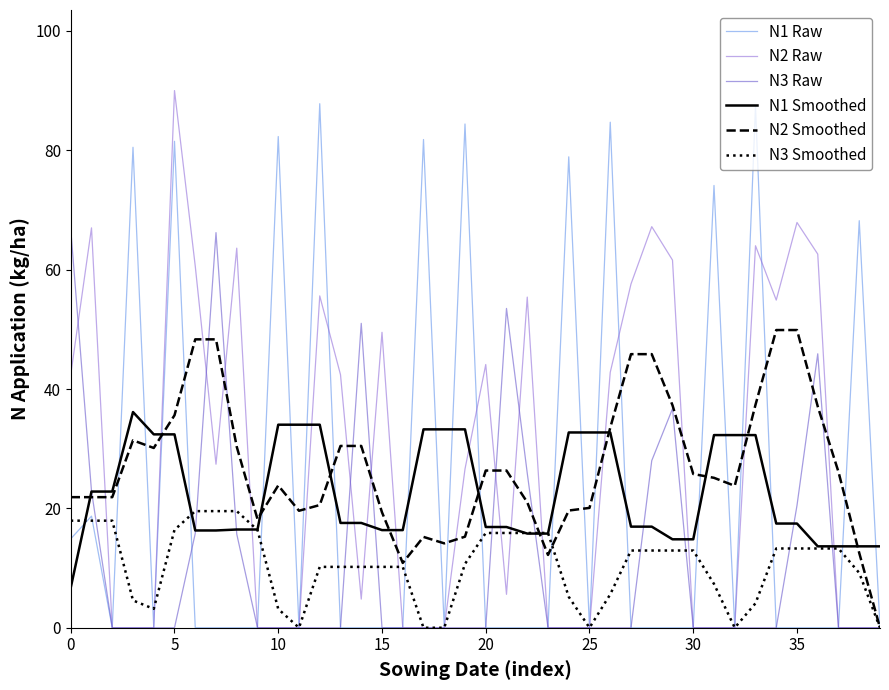

What is the maximum value shown in the chart?

90.0